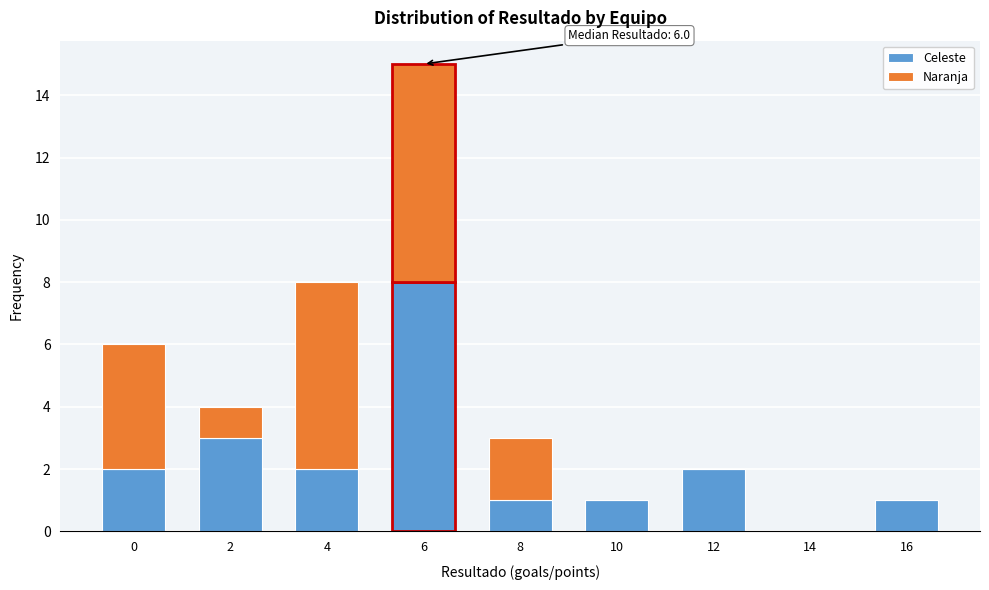

Reading right to left, what are the values for Celeste?

16=1	14=0	12=2	10=1	8=1	6=8	4=2	2=3	0=2